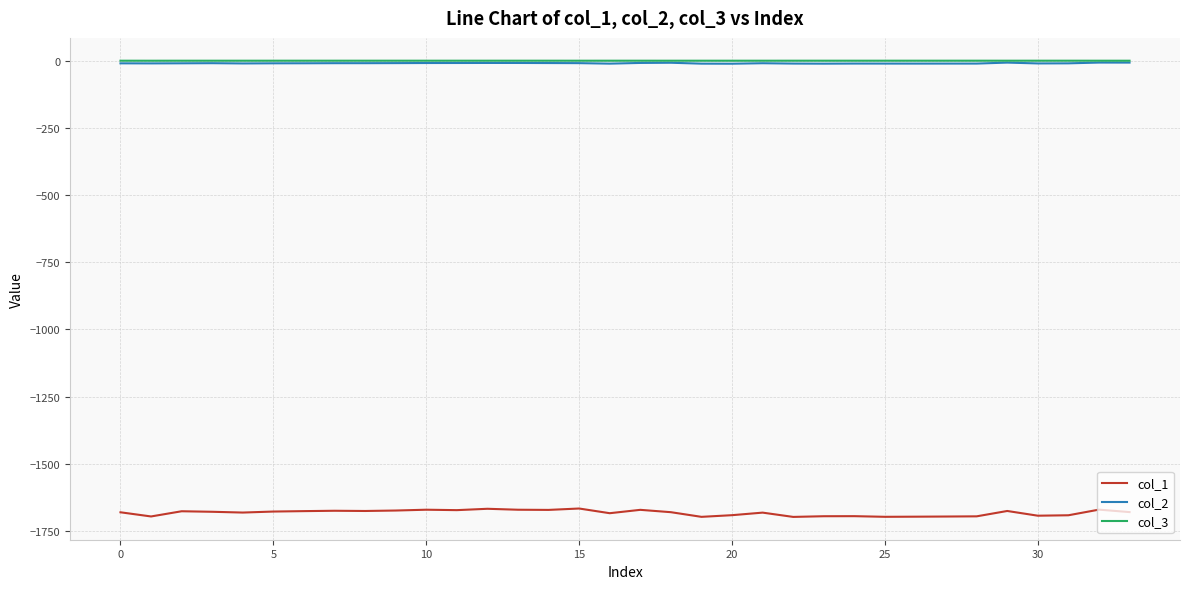

True or false: col_2 and col_1 cross at least once.

False